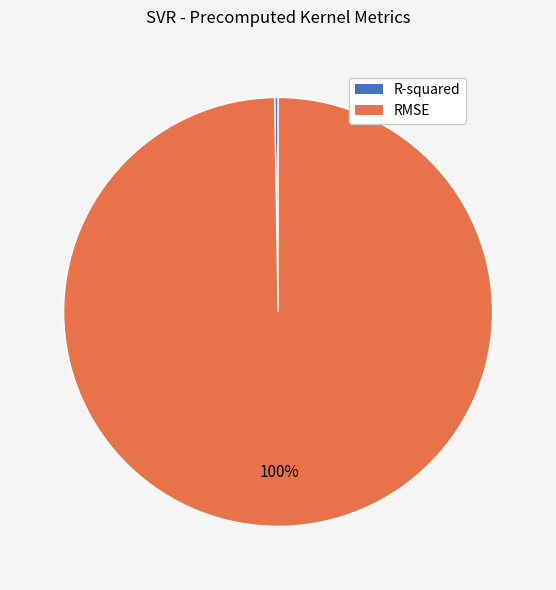

Does RMSE account for over 50% of the chart?

Yes